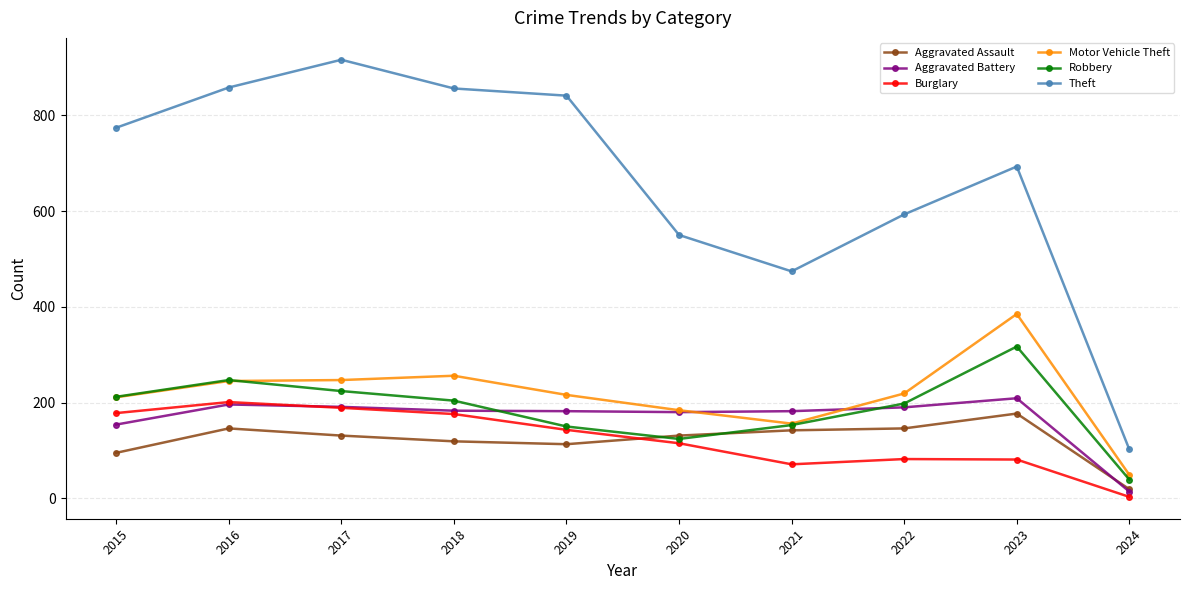

How many lines are shown in the chart?

6